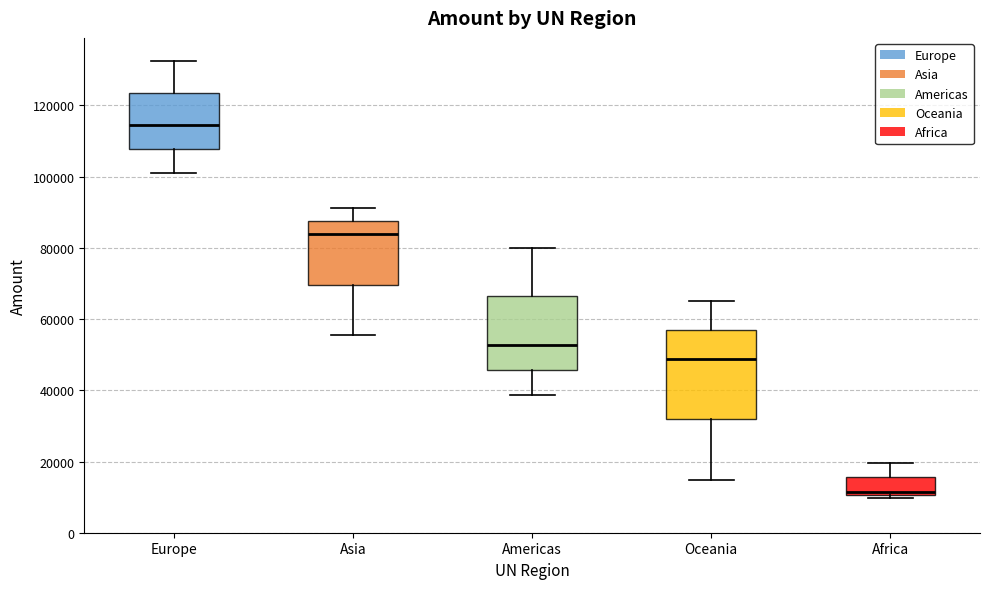

Reading left to right, read every box against the y-axis: the position of its median line, the range the box covers, and the ends of its whiskers. The values are not printed on the chart, so give them approximately, as read against the axis.

Europe: median 114000, box 108000 to 124000, whiskers 102000 to 132000
Asia: median 84000, box 70000 to 88000, whiskers 56000 to 92000
Americas: median 52000, box 46000 to 66000, whiskers 38000 to 80000
Oceania: median 48000, box 32000 to 56000, whiskers 14000 to 64000
Africa: median 12000, box 10000 to 16000, whiskers 10000 (just below the box's lower edge) to 20000